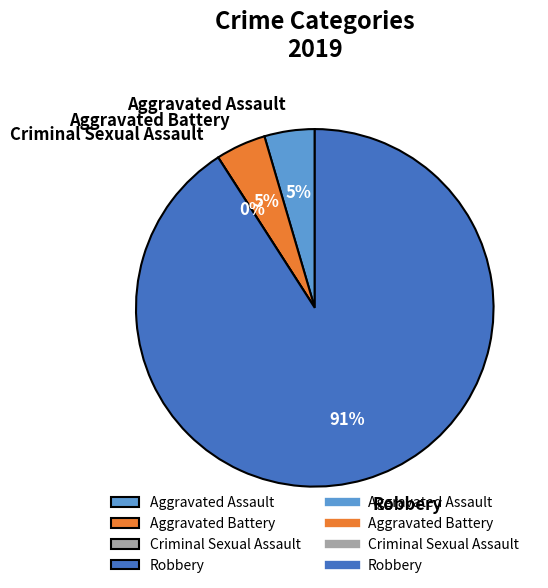

Does Robbery represent more than half of the total?

Yes